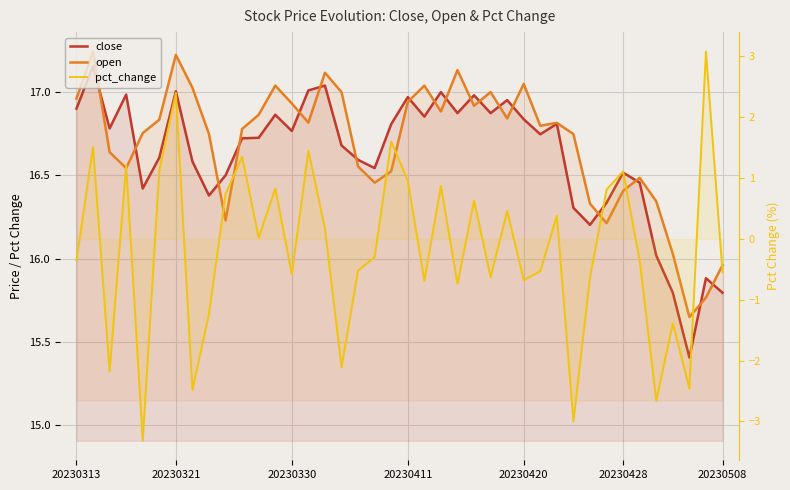

How many data points does each series have?

40